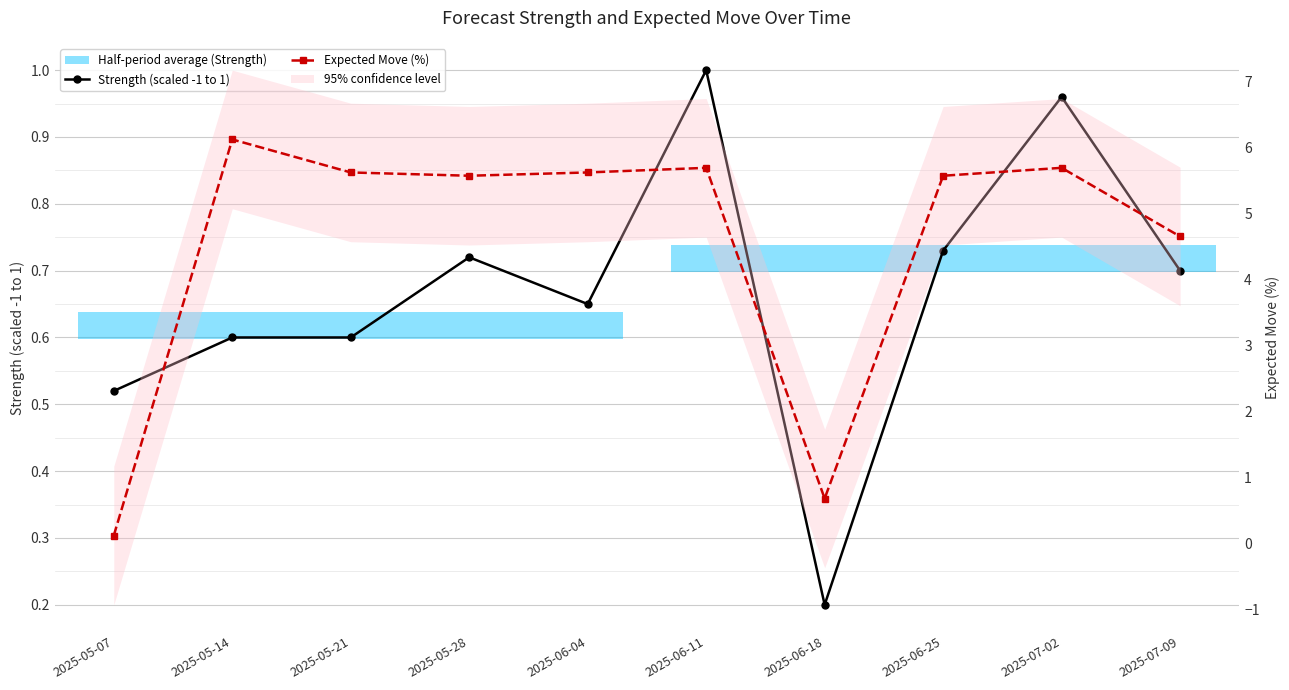

Which series has the largest total across all categories?

Expected Move (%)